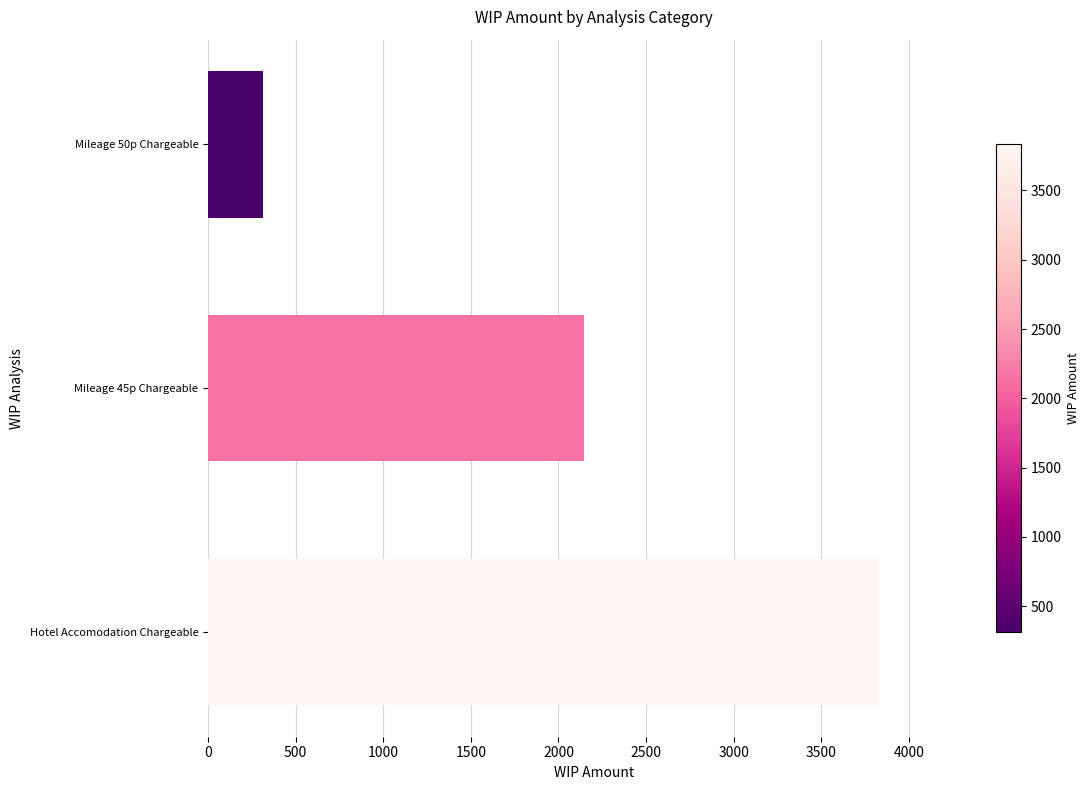

Is it true that the value at Mileage 50p Chargeable is 455.1?

False